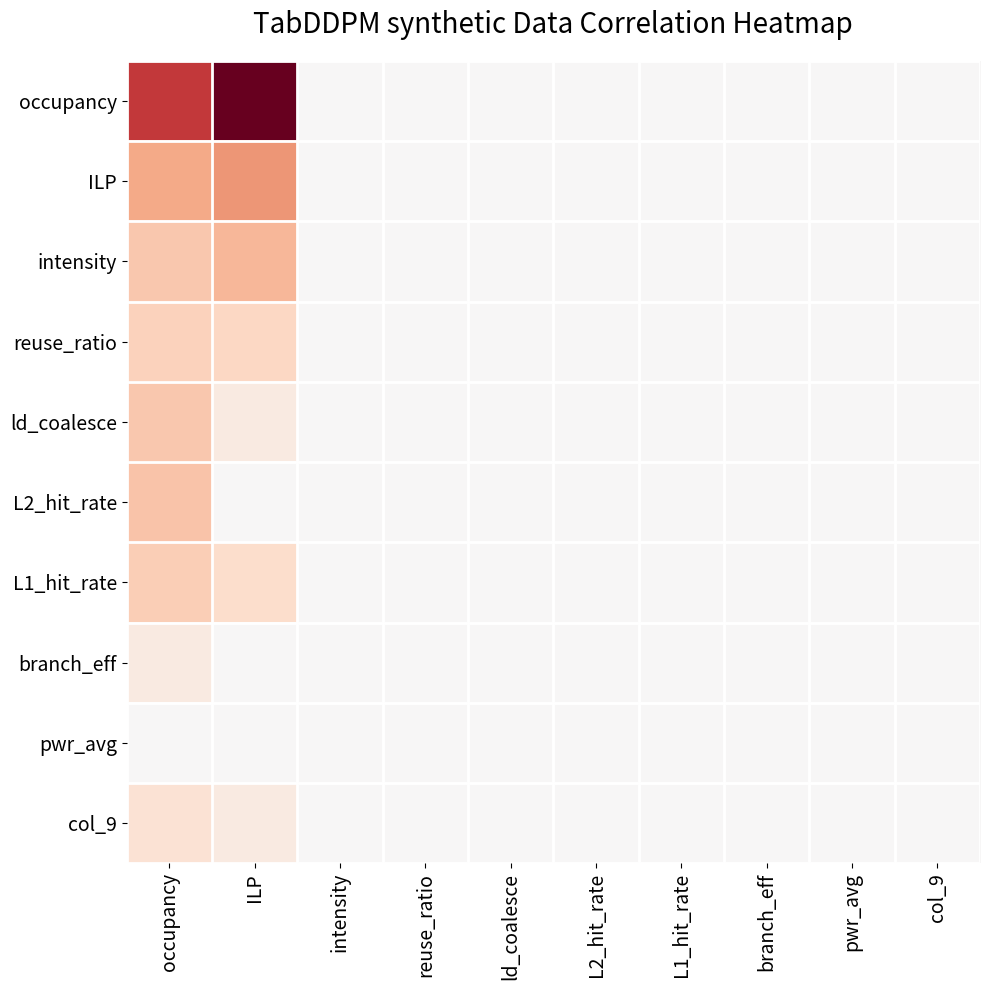

Which label corresponds to the largest value in the chart?

ILP